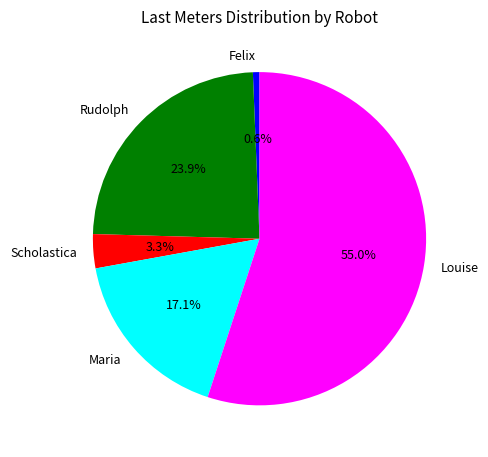

Combined, what portion of the pie is Rudolph and Louise?

79.0%